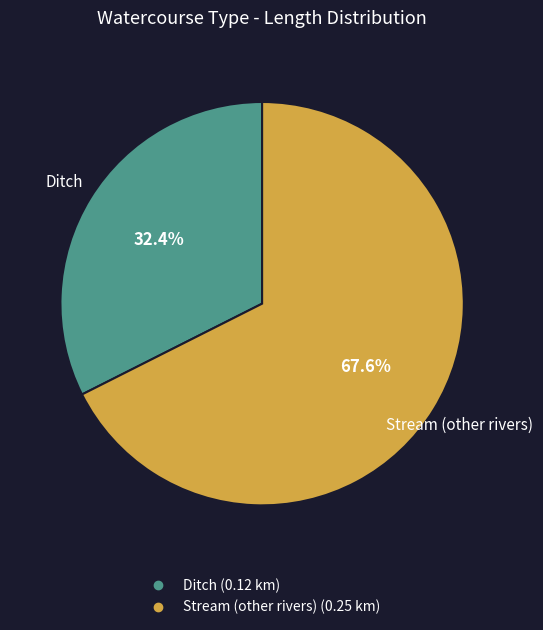

Is it true that Stream (other rivers) is 57% of the pie?

False